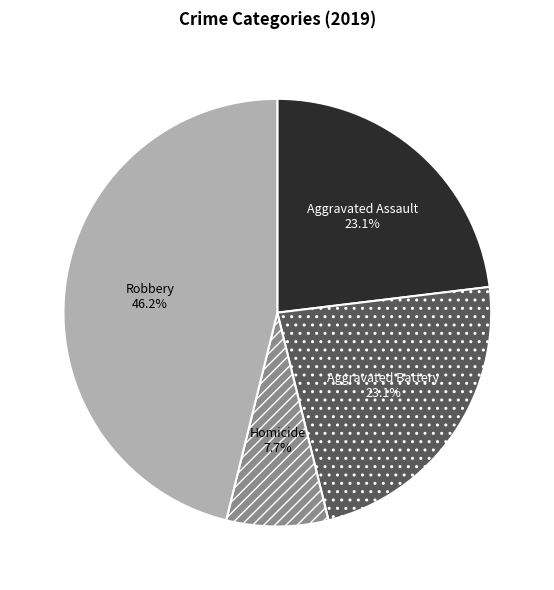

What percentage is the Robbery slice, to the nearest percent?

46%